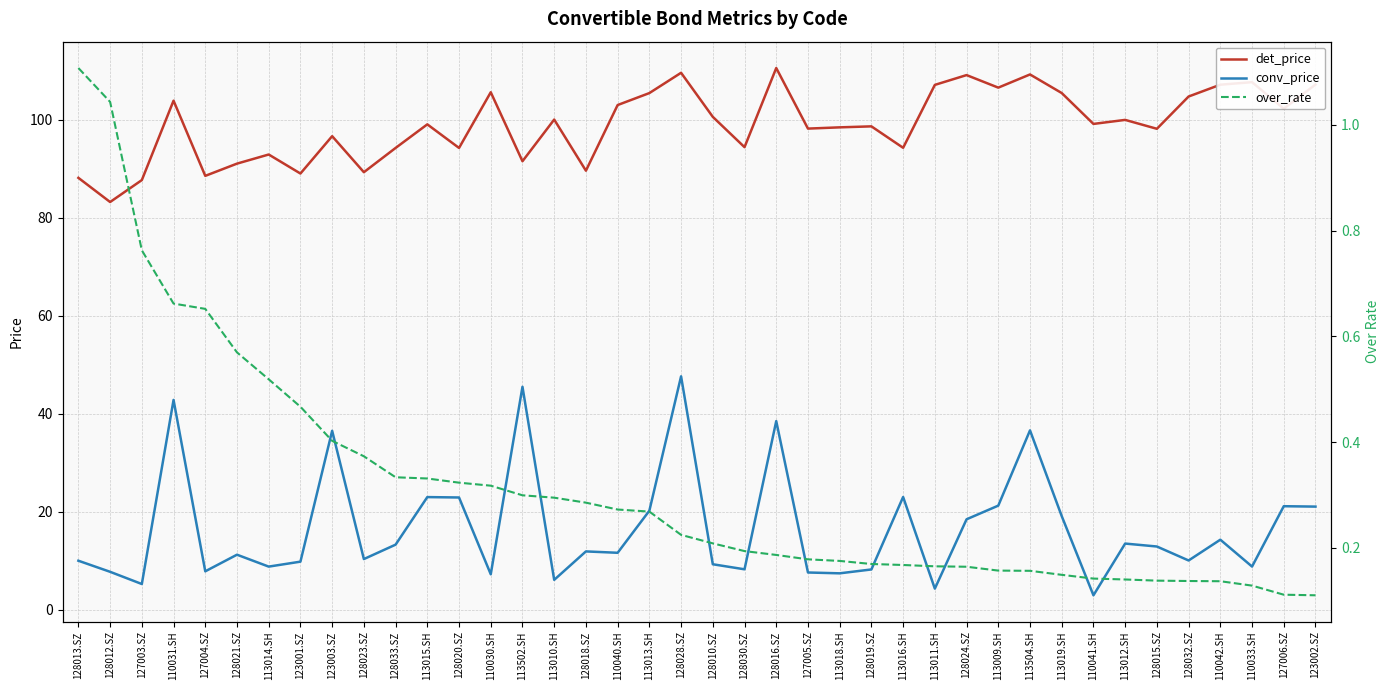

Which series has the largest range (max minus min)?

conv_price